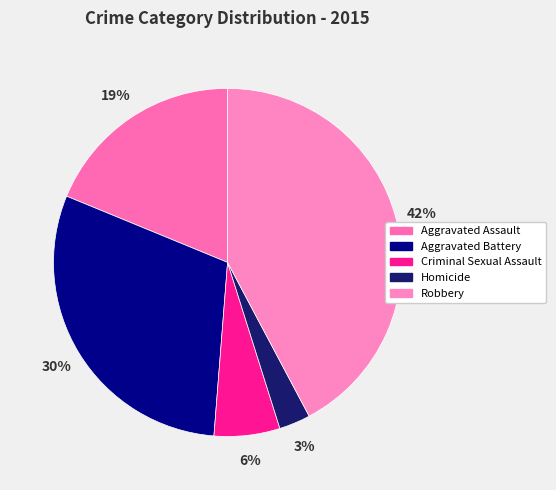

What is the largest slice in the pie chart?

Robbery